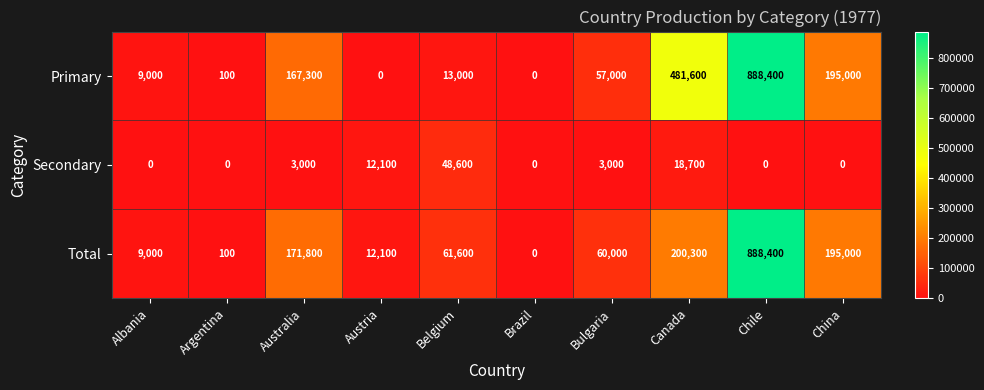

What is the difference between the maximum and minimum values in the Secondary series?

48600